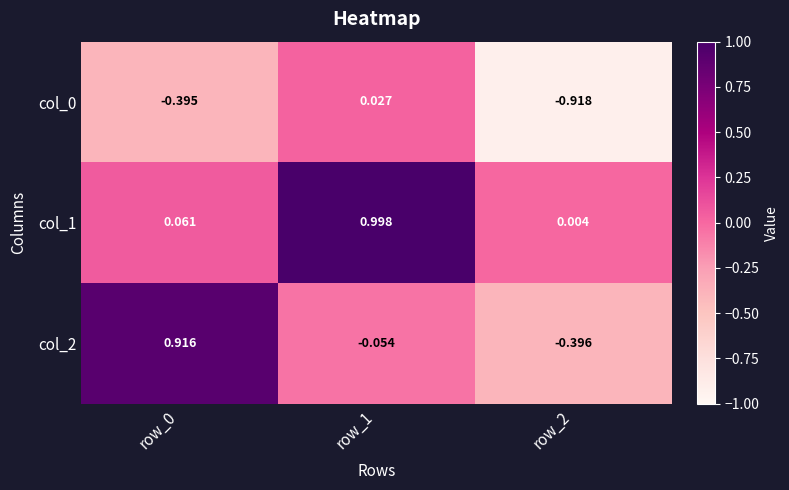

Count the number of categories in the chart.

3